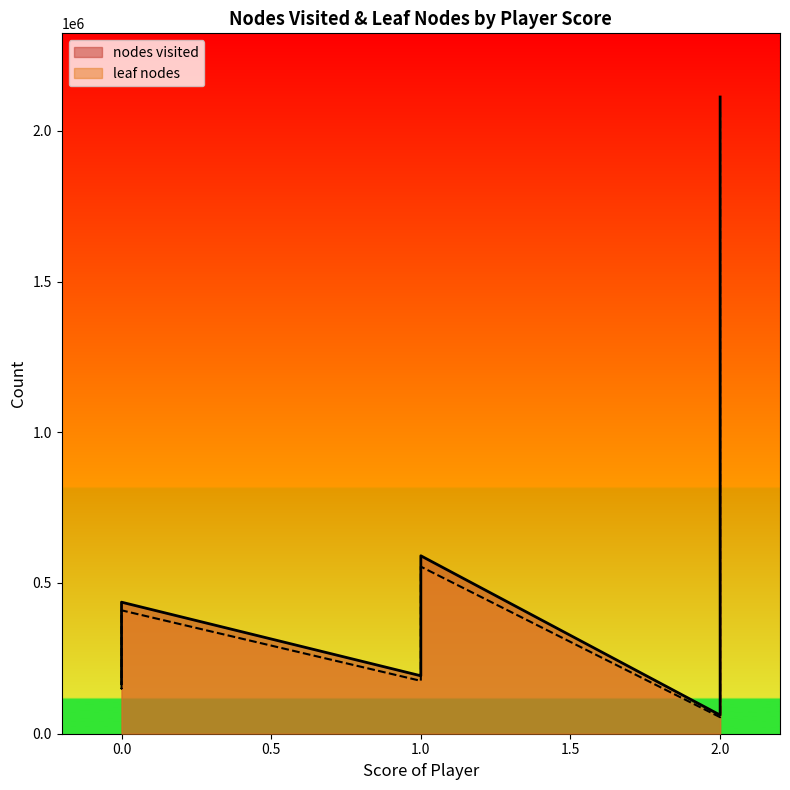

Rank the series by their maximum value, from lowest to highest.

leaf nodes, nodes visited